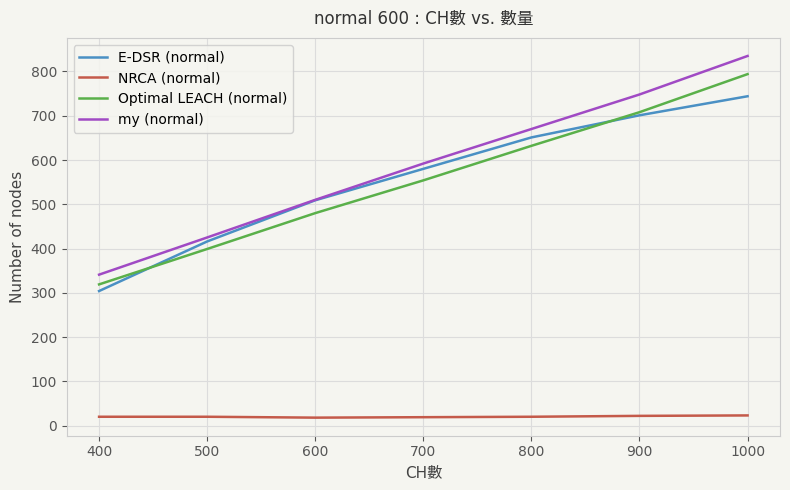

True or false: NRCA (normal) and Optimal LEACH (normal) intersect in this chart.

False